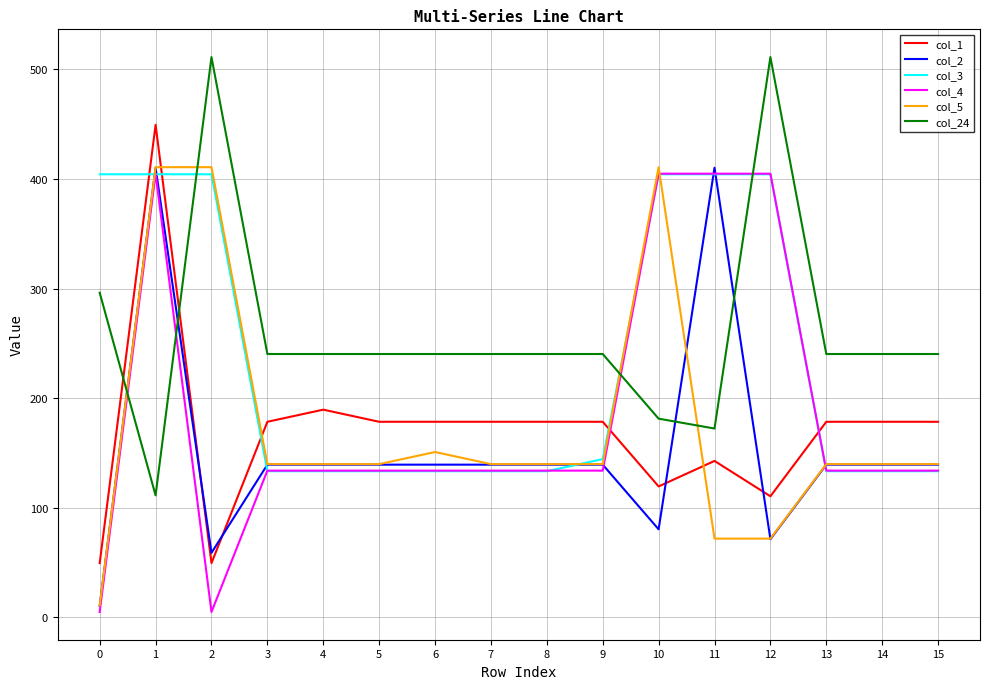

At how many categories does at least one series exceed 344?

6